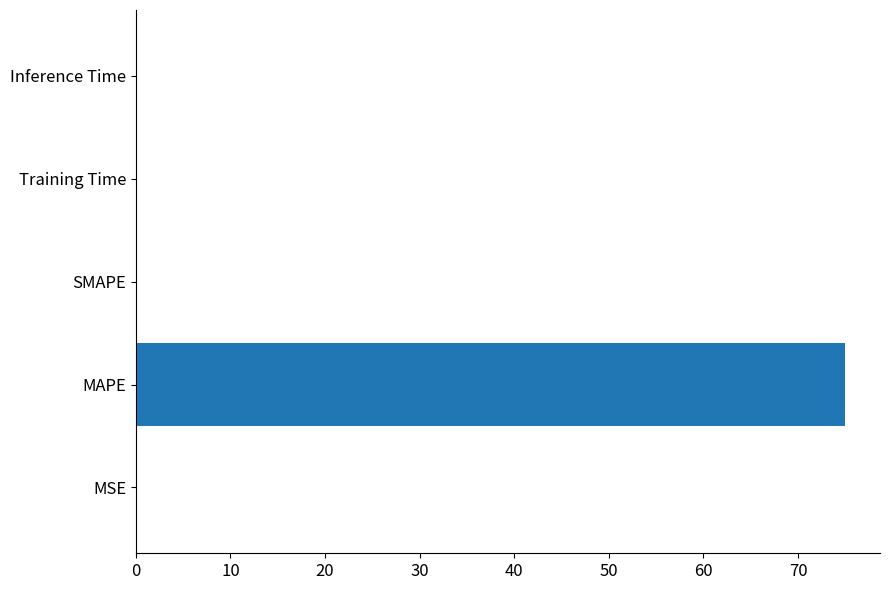

What is the maximum value shown in the chart?

74.9